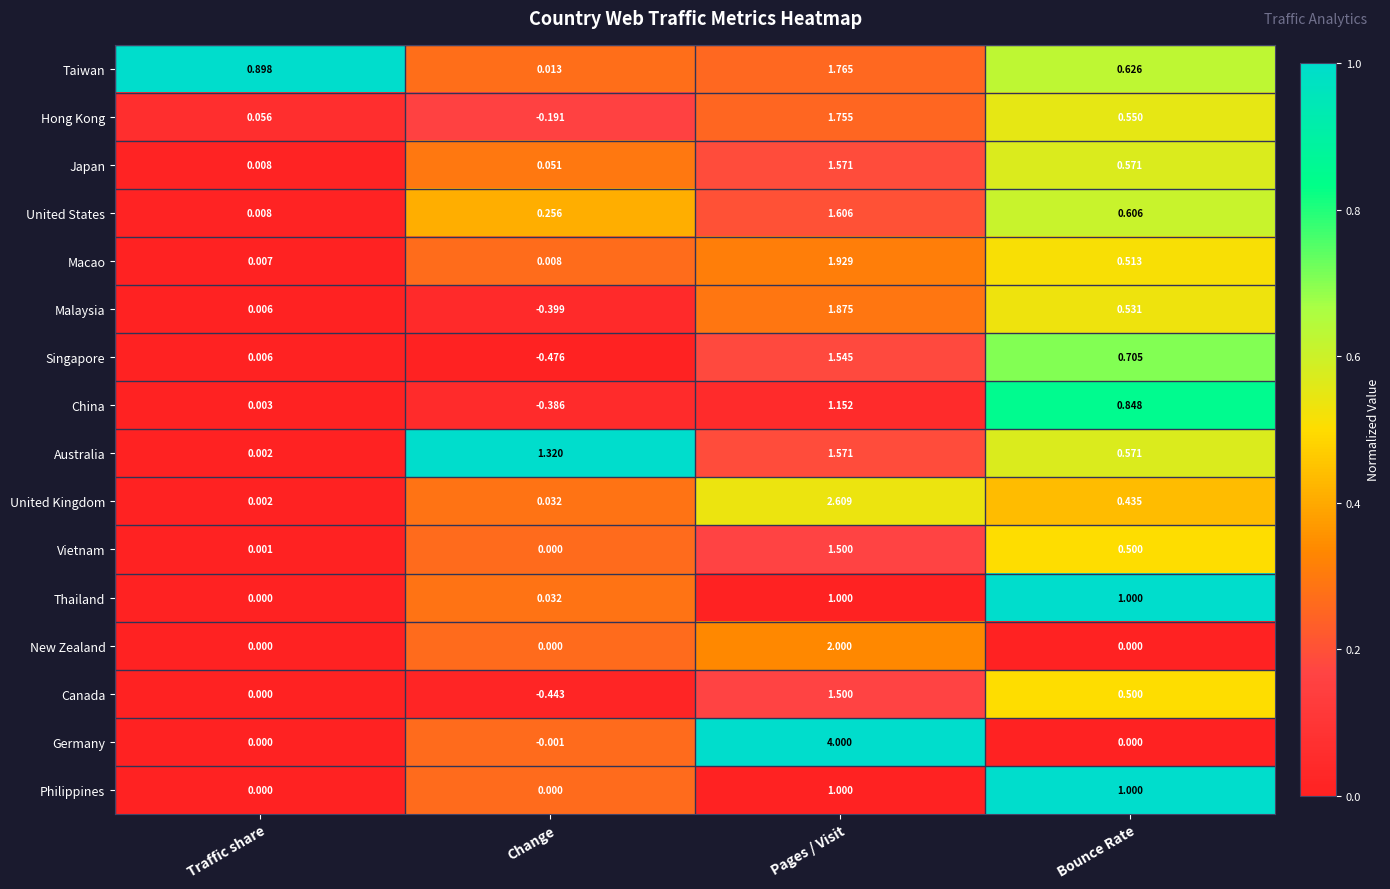

Is the value of United Kingdom at Traffic share greater than the value of United States at Pages / Visit?

No